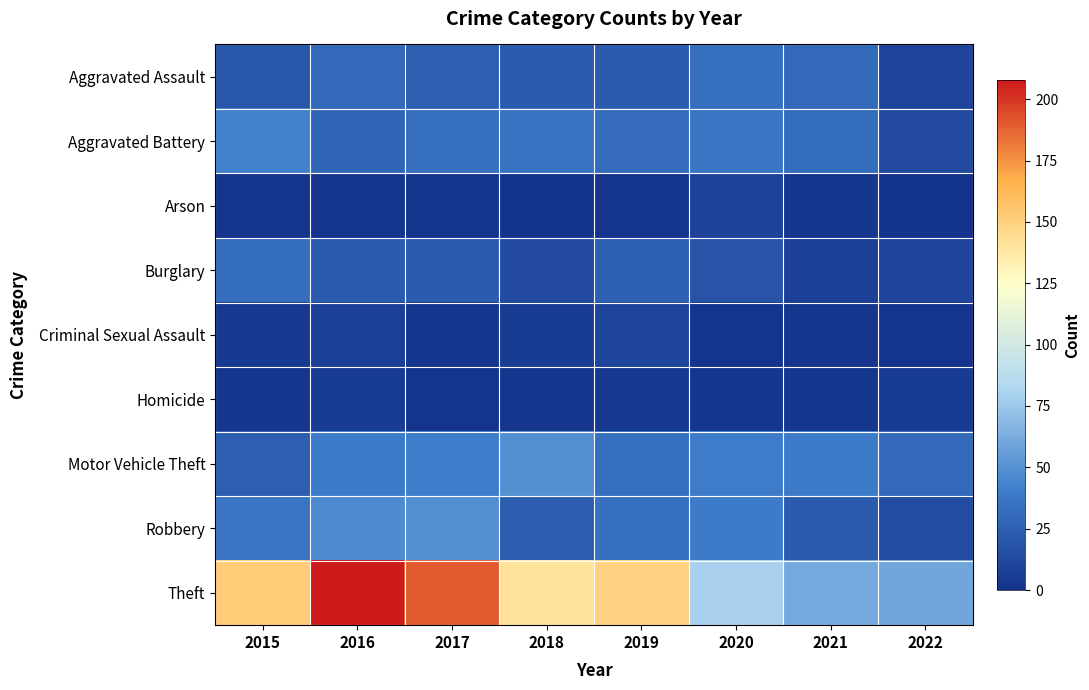

How many series are shown in this chart?

9